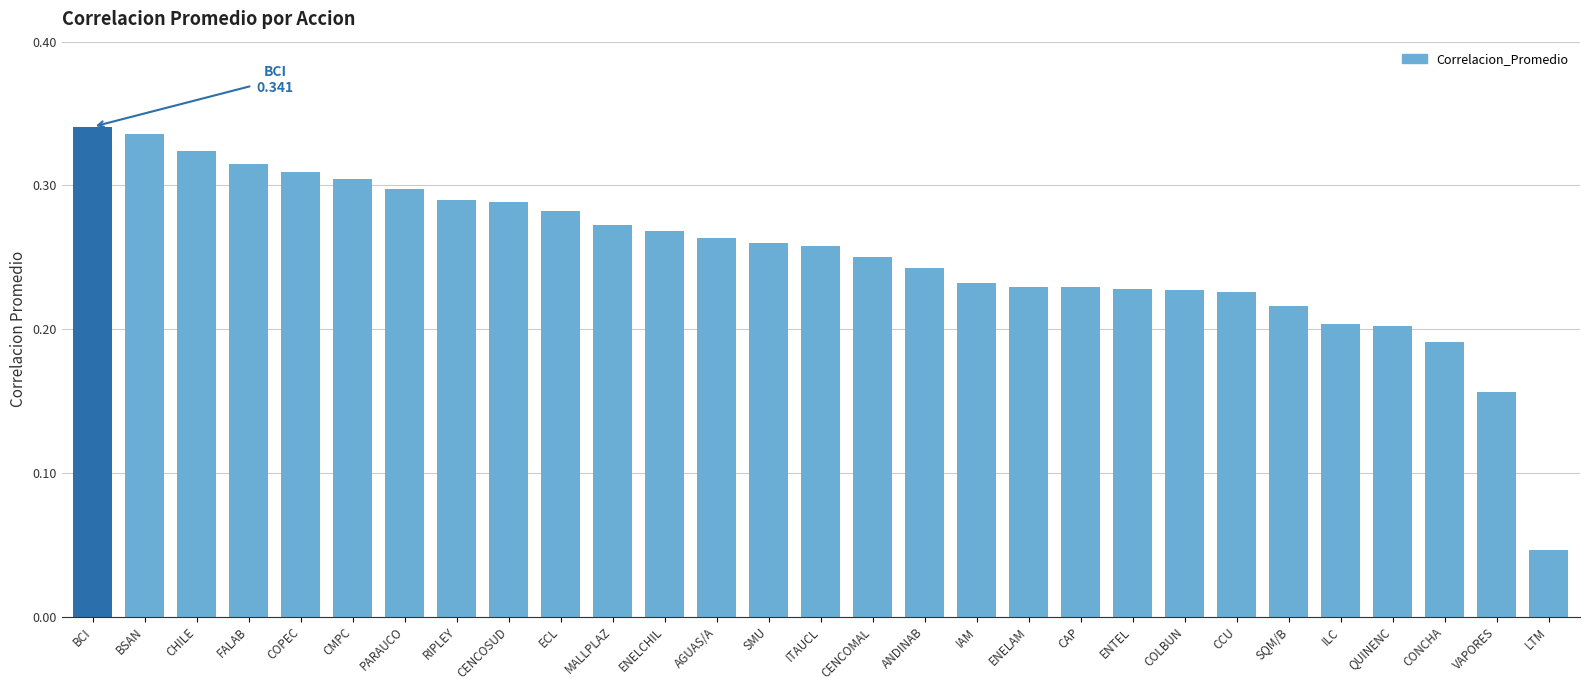

What is the sum of all values?

7.3